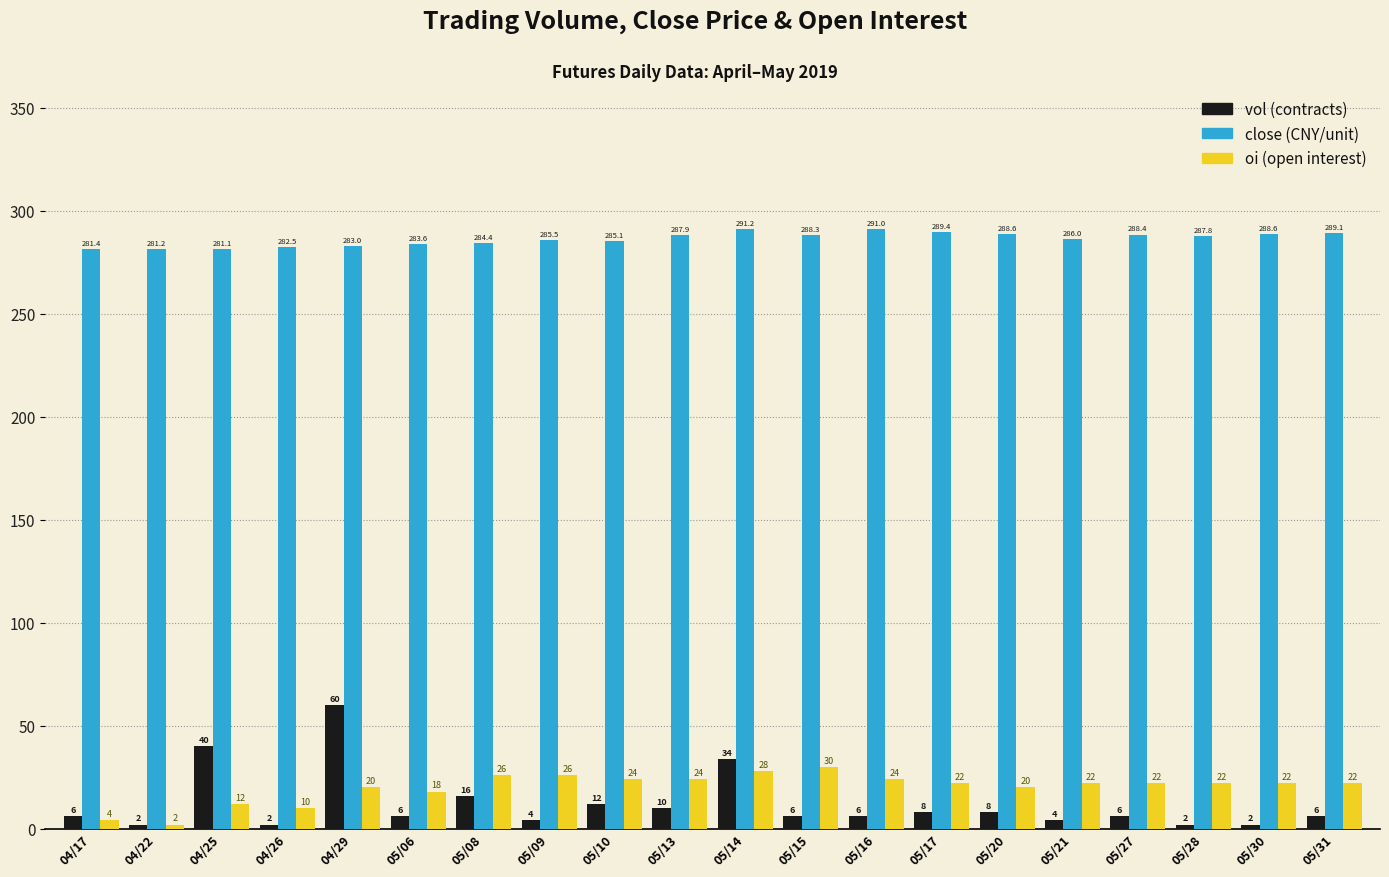

How many categories are shown in the chart?

20